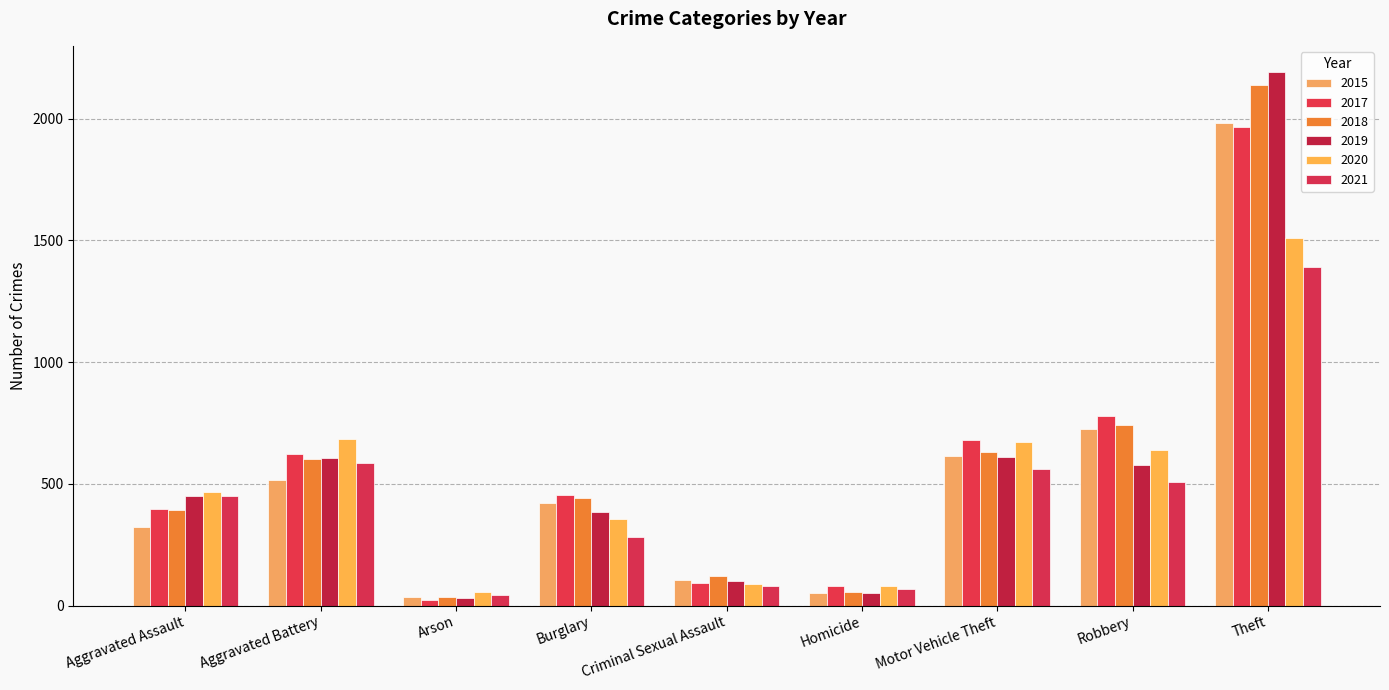

At which label does 2019 reach its minimum?

Arson